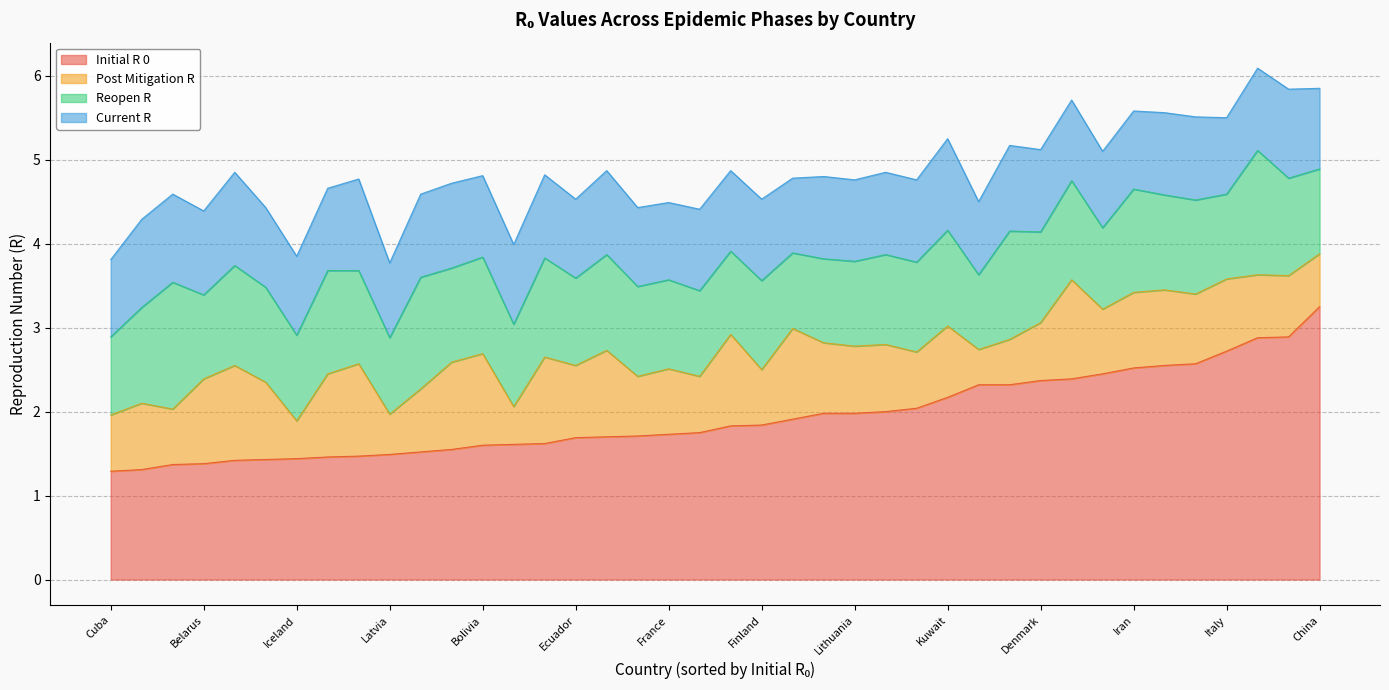

How many times do reopen_r and post_mitigation_r cross each other?

4